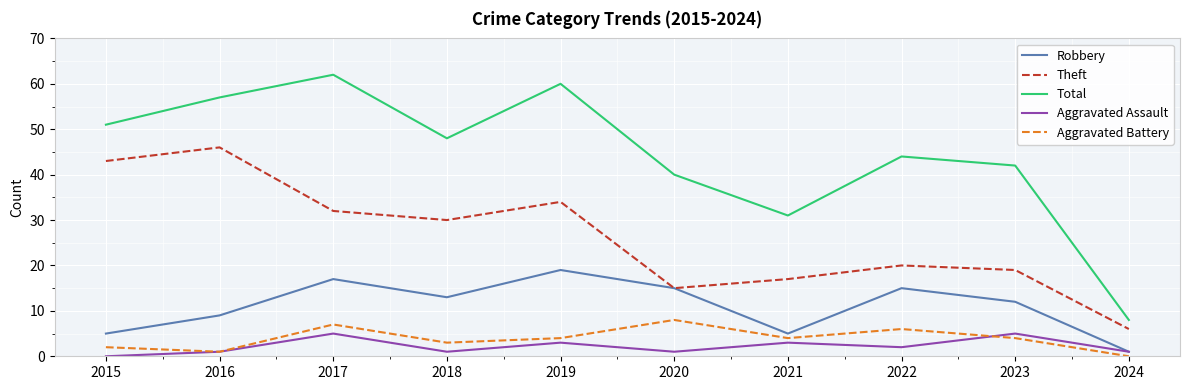

Where is the first local maximum for Aggravated Assault?

2017